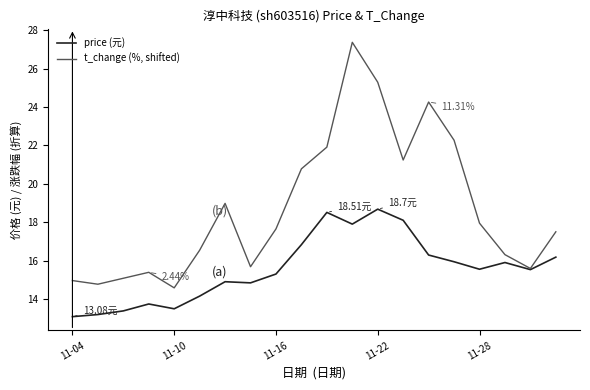

What is the difference between the maximum and second lowest values in the t_change (%, shifted) series?

12.6